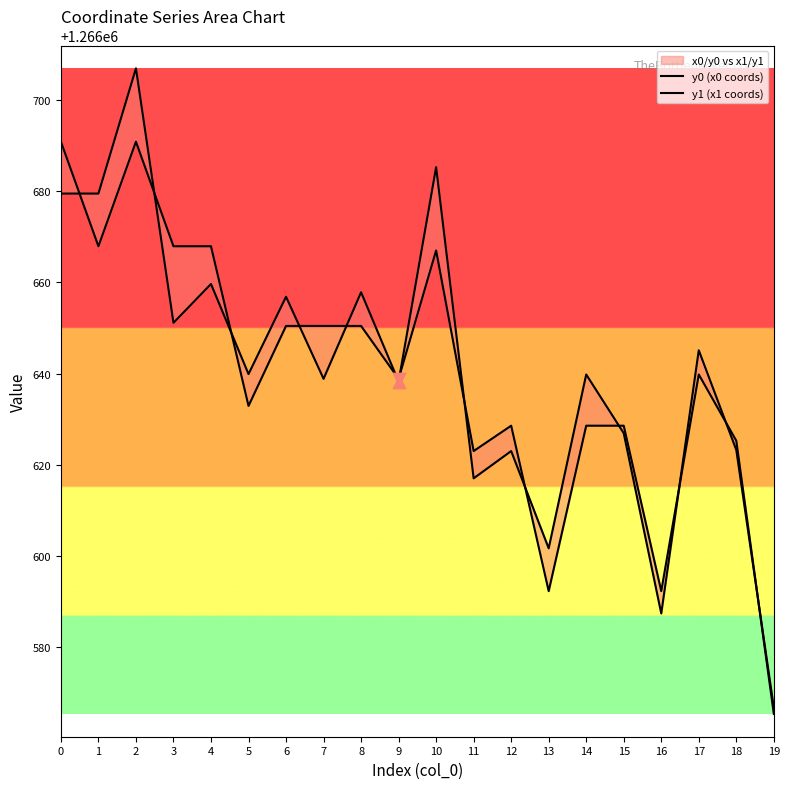

Is the value of y0 (x0 coords) at 15 greater than the value of y1 (x1 coords) at 10?

No